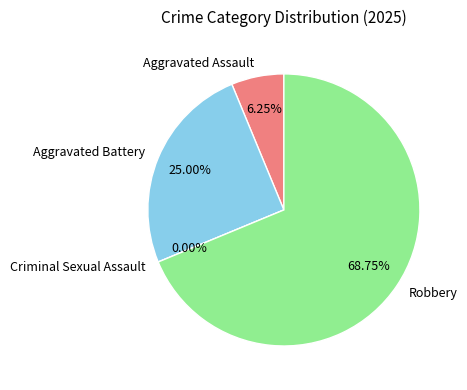

What is the smallest slice in the pie chart?

Criminal Sexual Assault